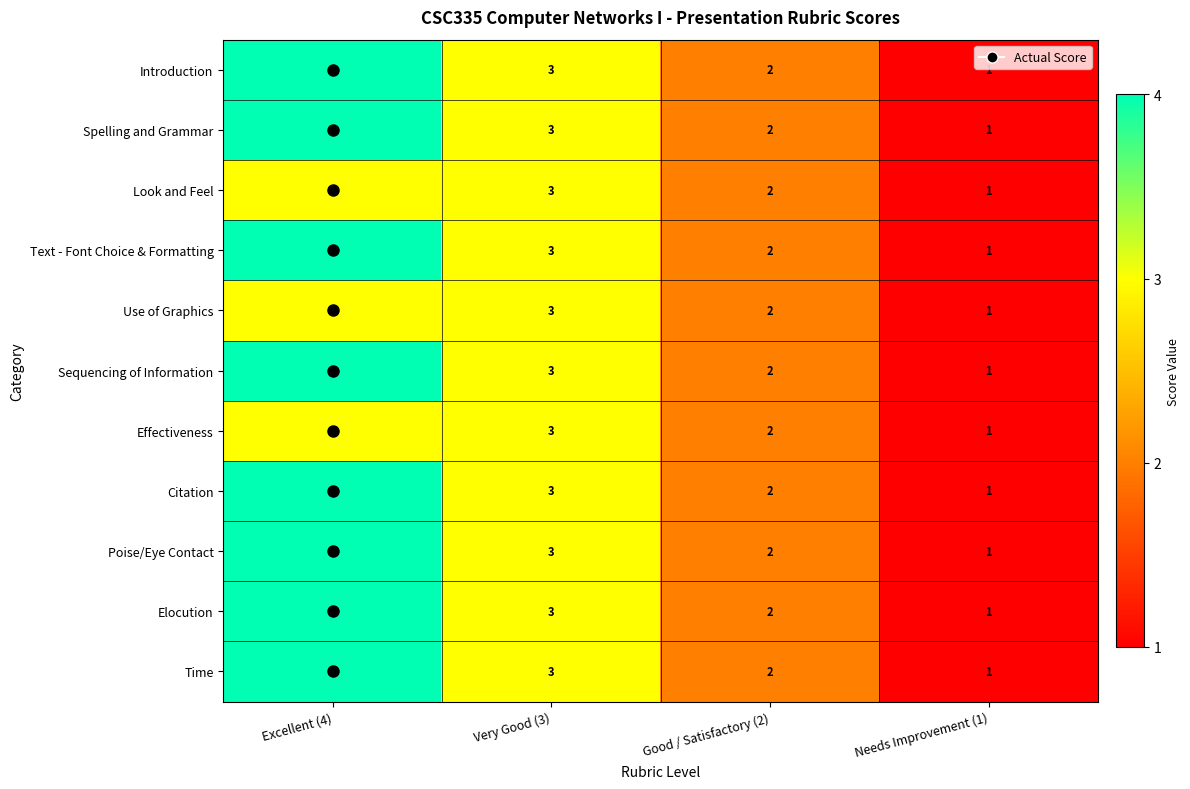

At which category is the sum across all series the highest?

Excellent (4)